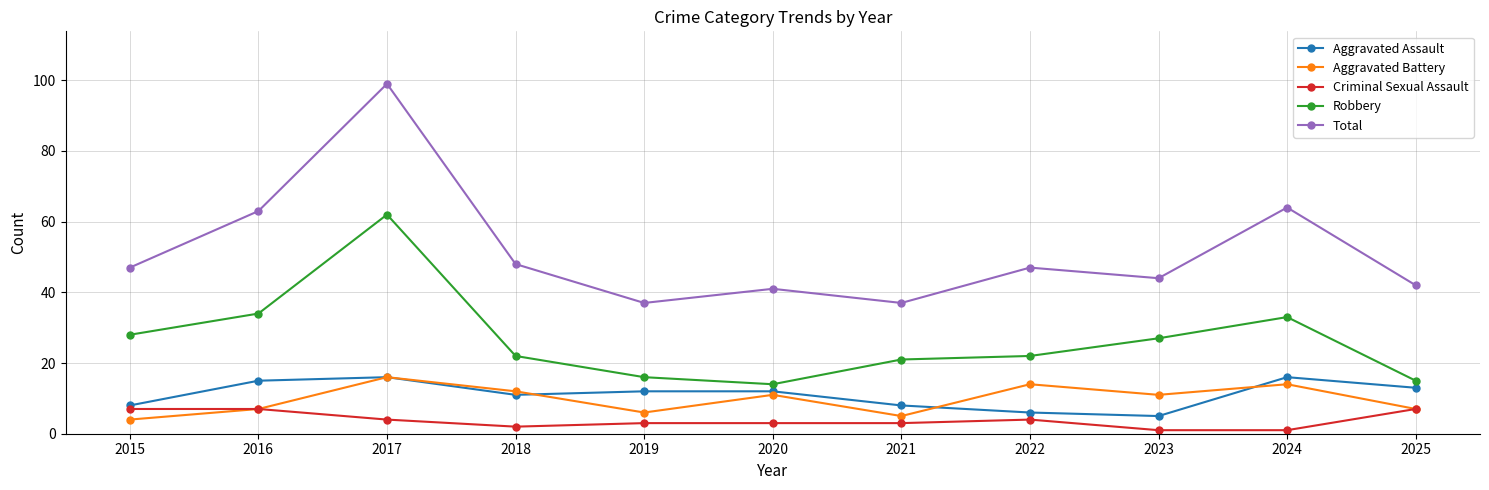

Is it true that Total equals 64 at 2024?

True